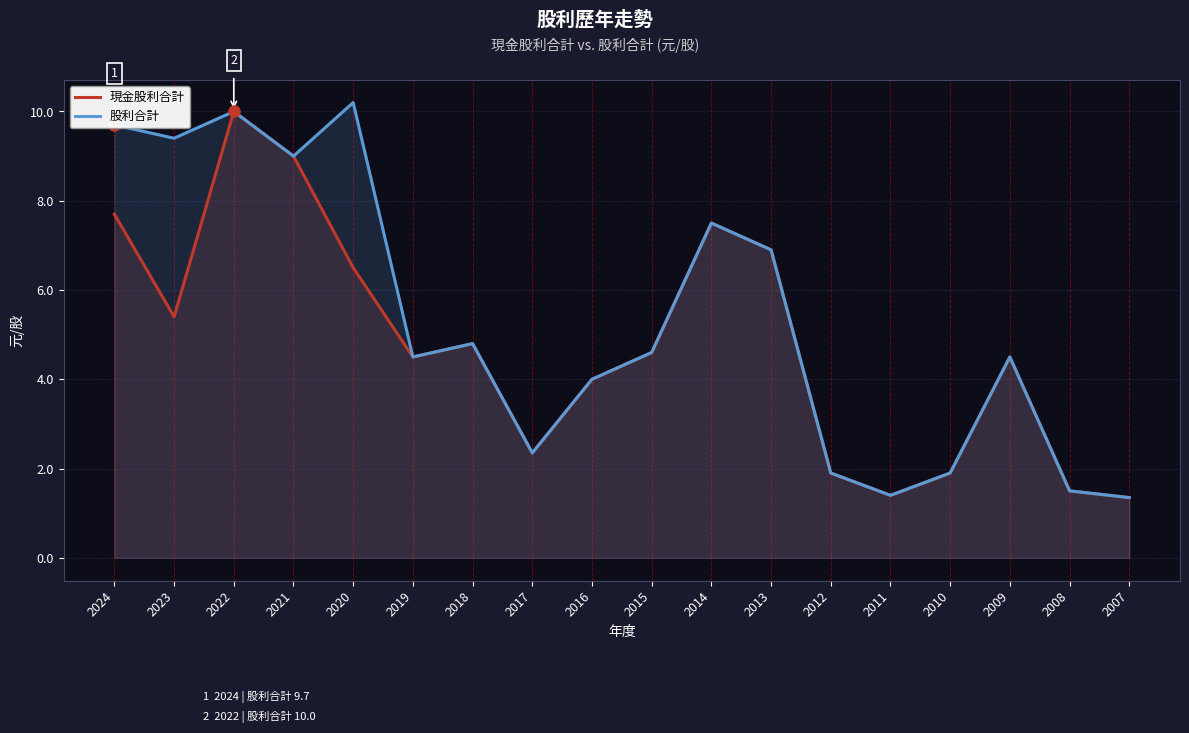

Where is the first local maximum for 股利合計?

2022